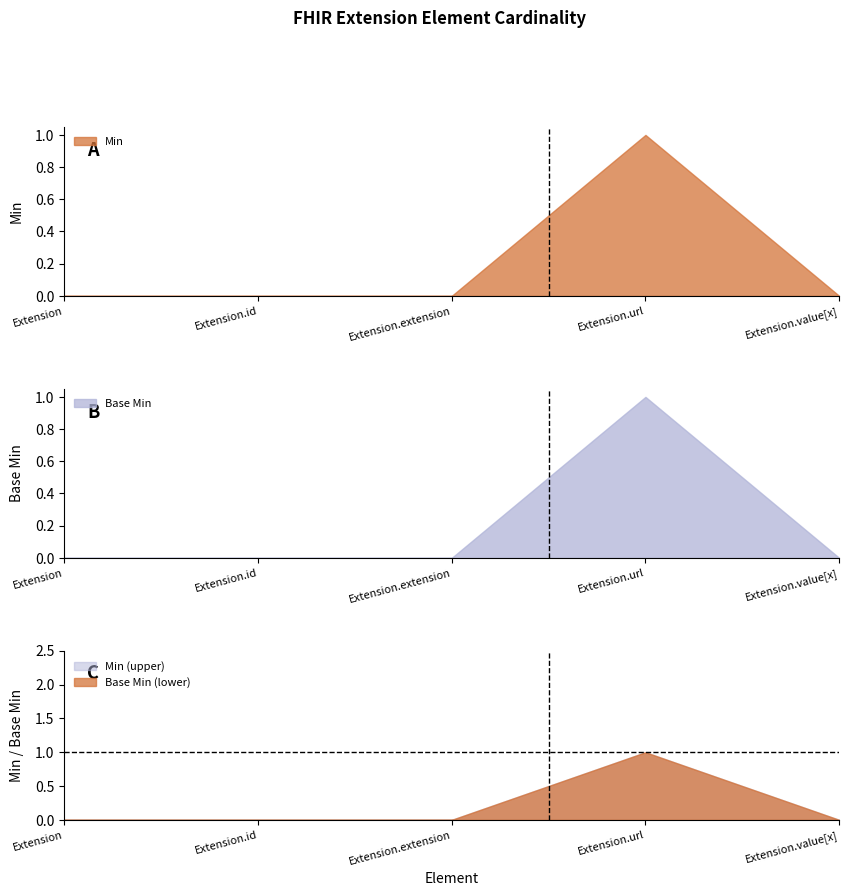

True or false: Base Min has a value of 0 at Extension.id.

False